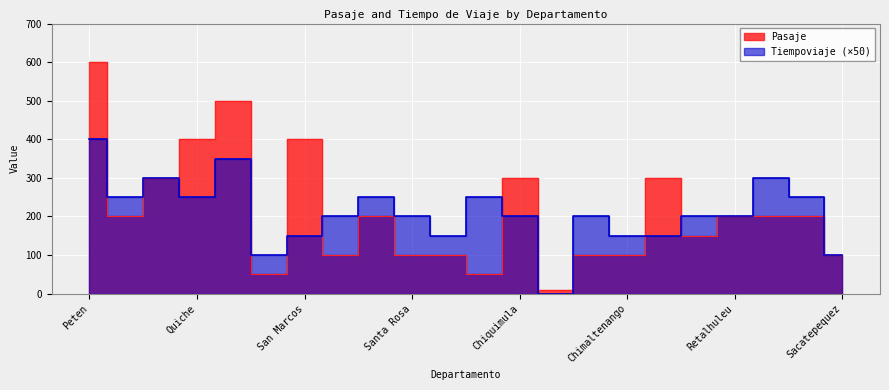

Rank the categories by Pasaje value from highest to lowest.

Peten, Huehuetenango, Quiche, San Marcos, Alta Verapaz, Chiquimula, Quetzaltenango, Izabal, Baja Verapaz, Retalhuleu, Solola, Totonicapan, El Progreso, Jutiapa, Santa Rosa, Zacapa, Jalapa, Chimaltenango, Sacatepequez, Escuintla, Suchitepequez, Guatemala